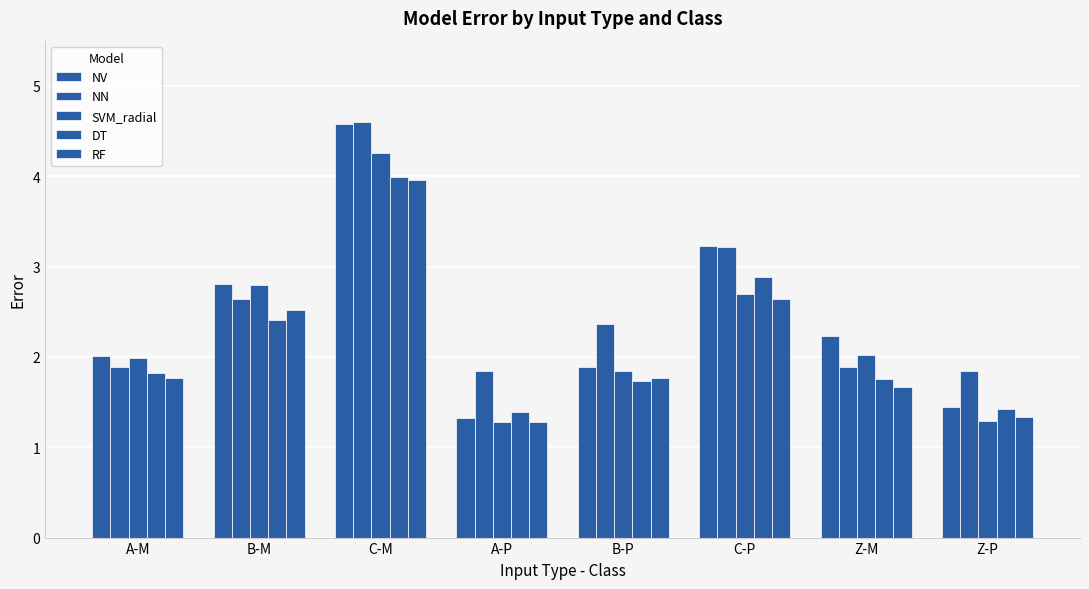

Is it true that DT equals 1.8 at A-M?

True